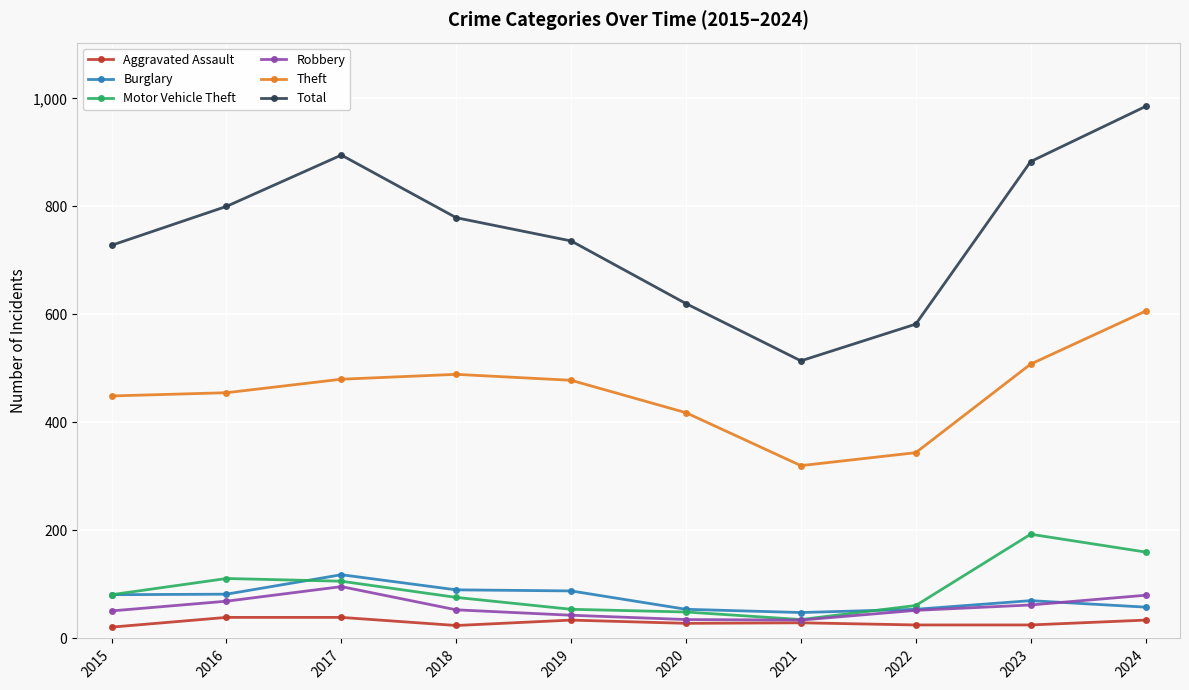

Which series has the largest range (max minus min)?

Total